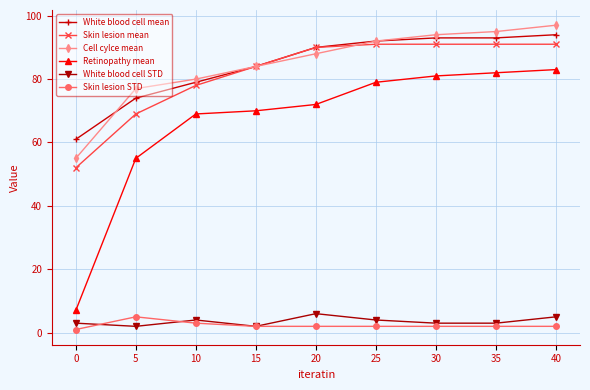

At which label is Skin lesion mean closest to 71?

5